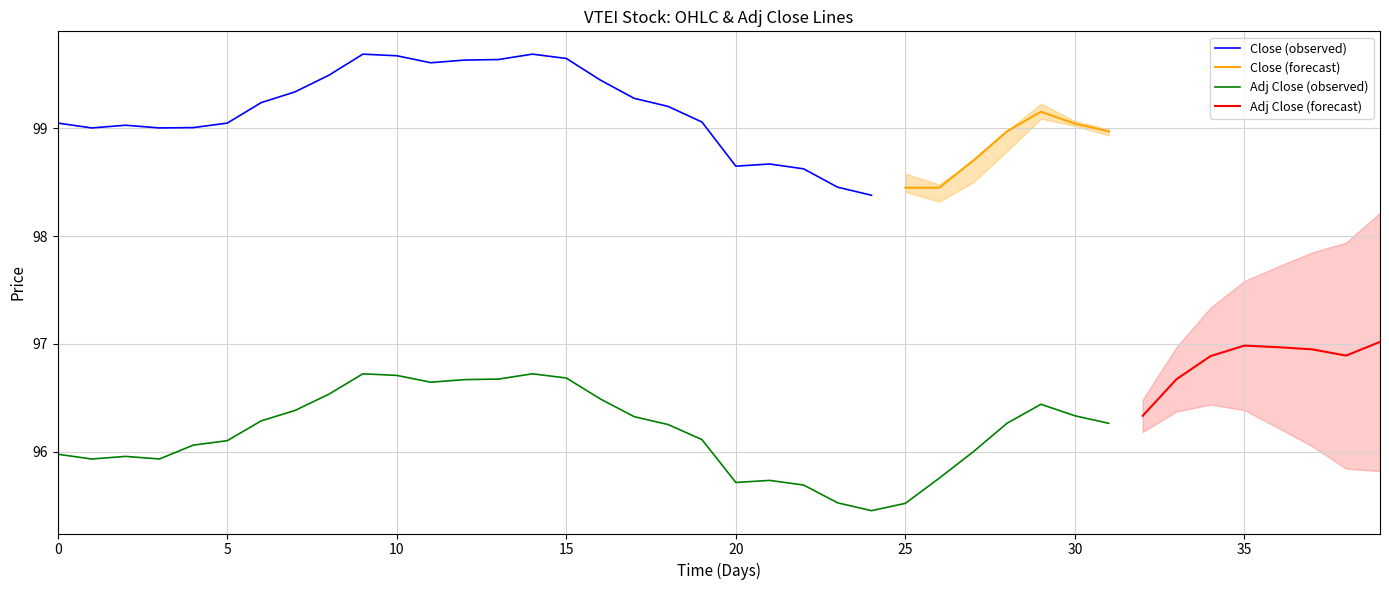

The value of High at 34 is 21.0. True or false?

False